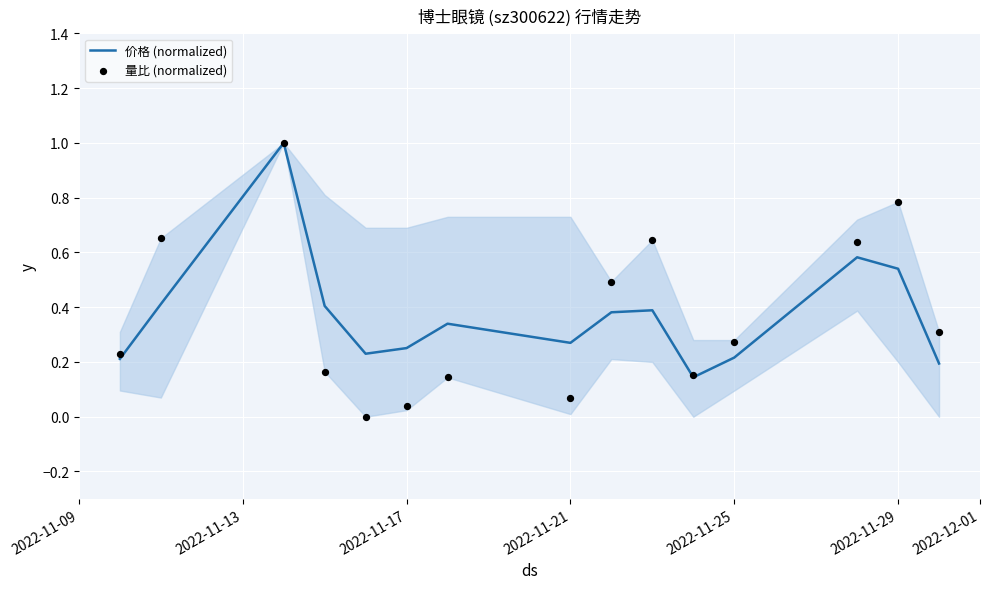

What are all the series names shown in the legend?

价格 (normalized), 量比 (normalized)